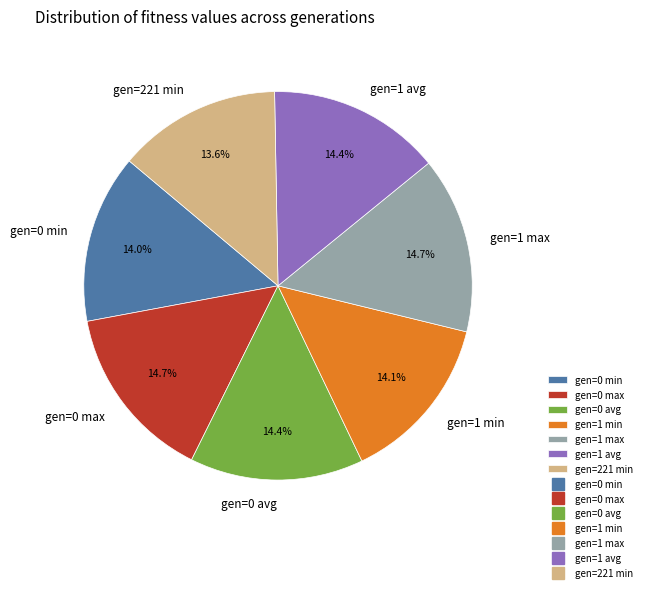

To the nearest percent, what is the average slice percentage?

14%